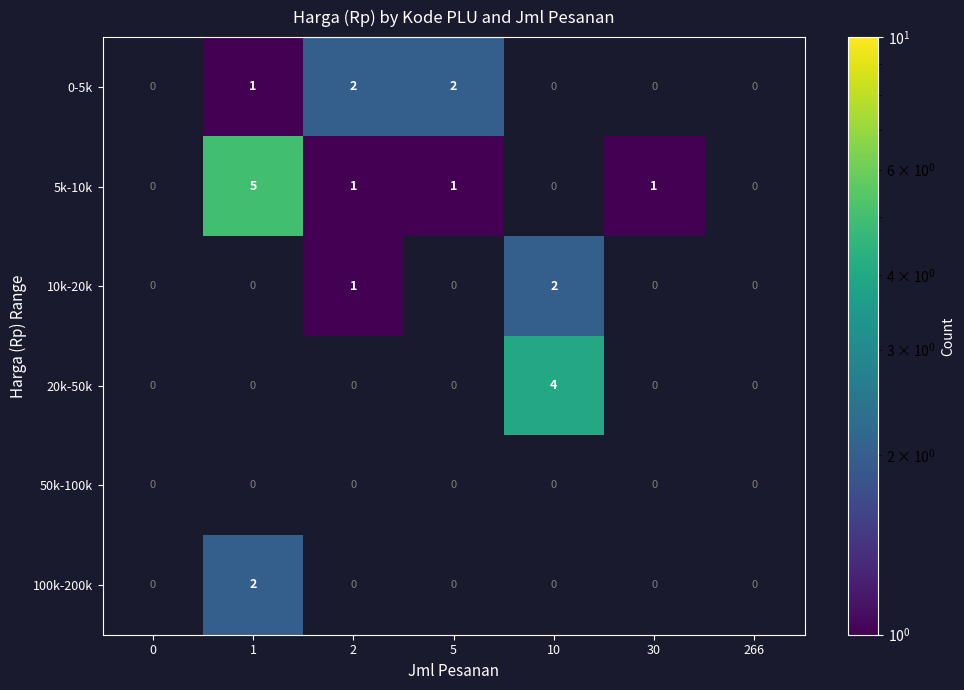

Is it true that 100k-200k equals 2 at 1?

True